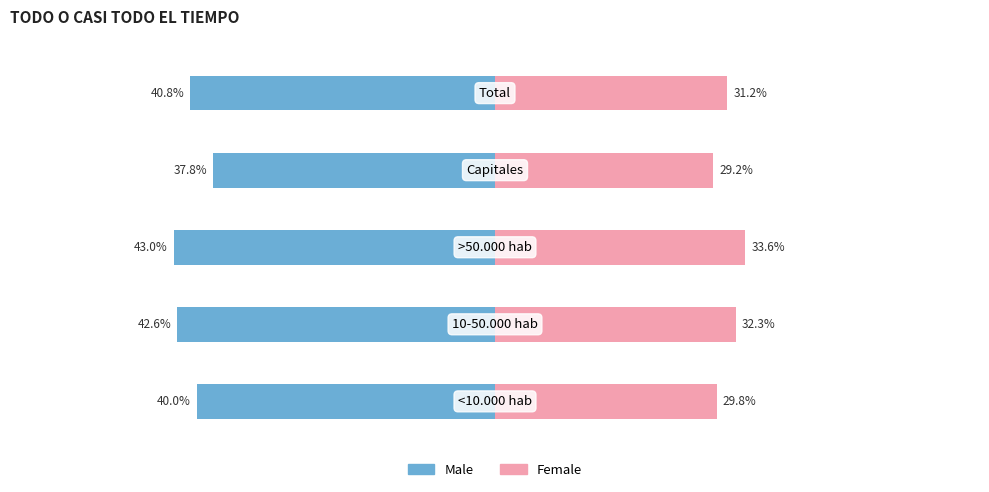

At how many categories does at least one series exceed 2?

5